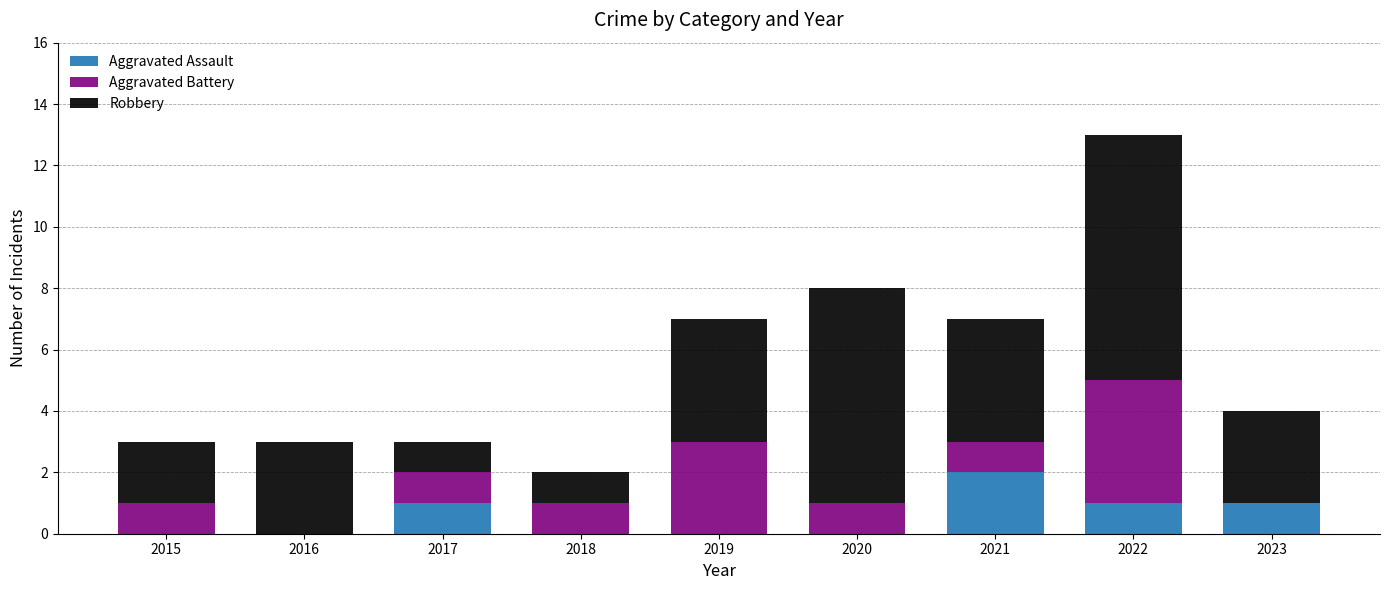

What is the total value across all series at 2016?

3